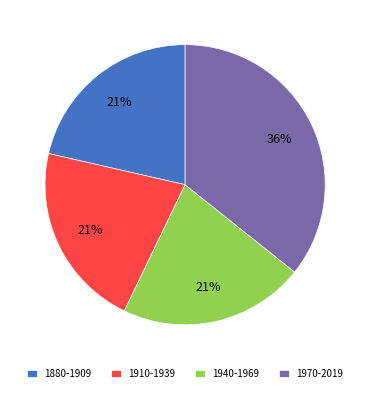

How many slices are in this pie chart?

4